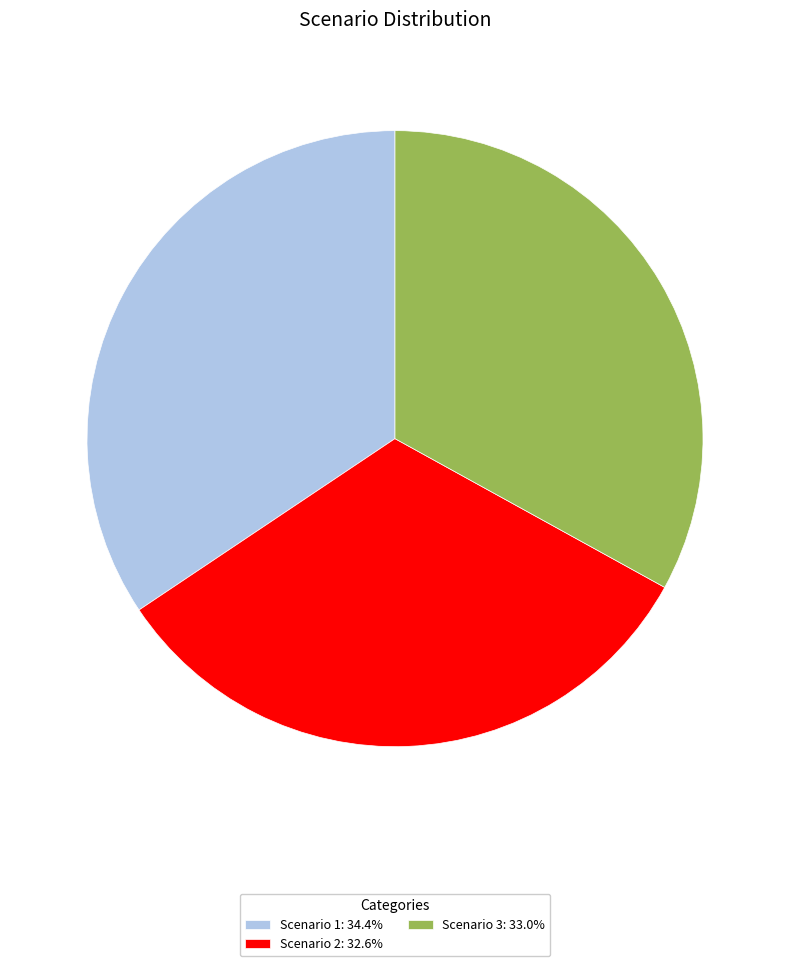

True or false: Scenario 2 accounts for 46% of the total.

False